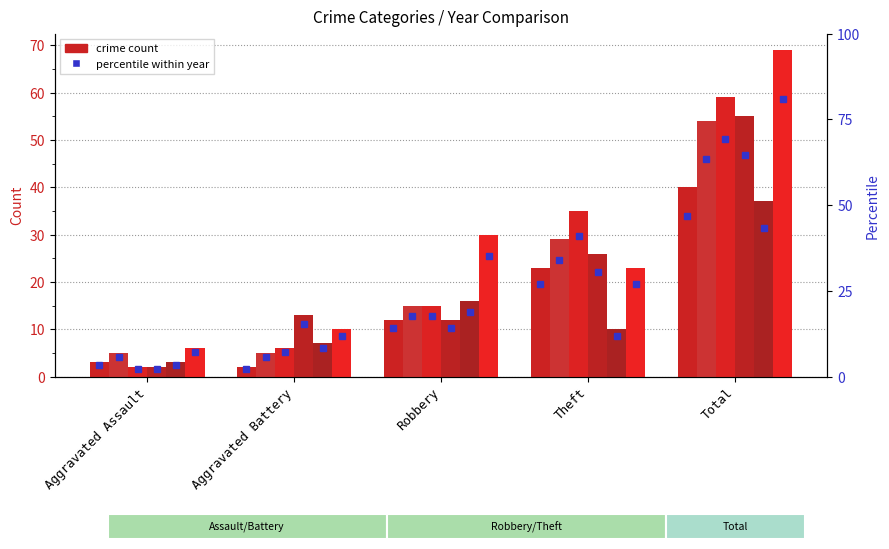

What is the difference between the highest and lowest values at Aggravated Assault?

4